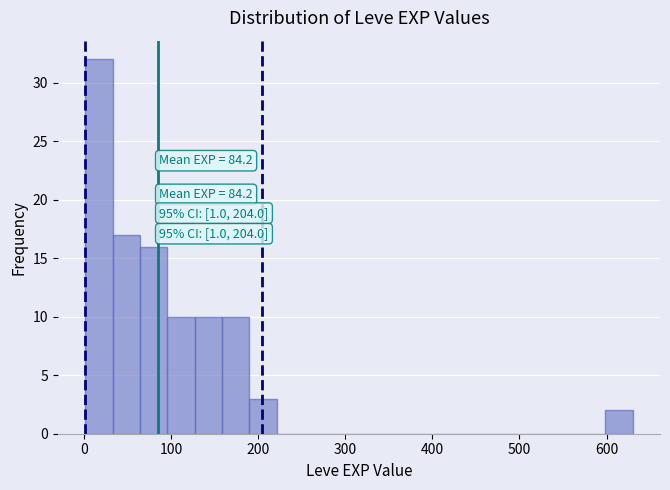

Read against the x-axis, roughly where is the centre of the tallest bar?

20